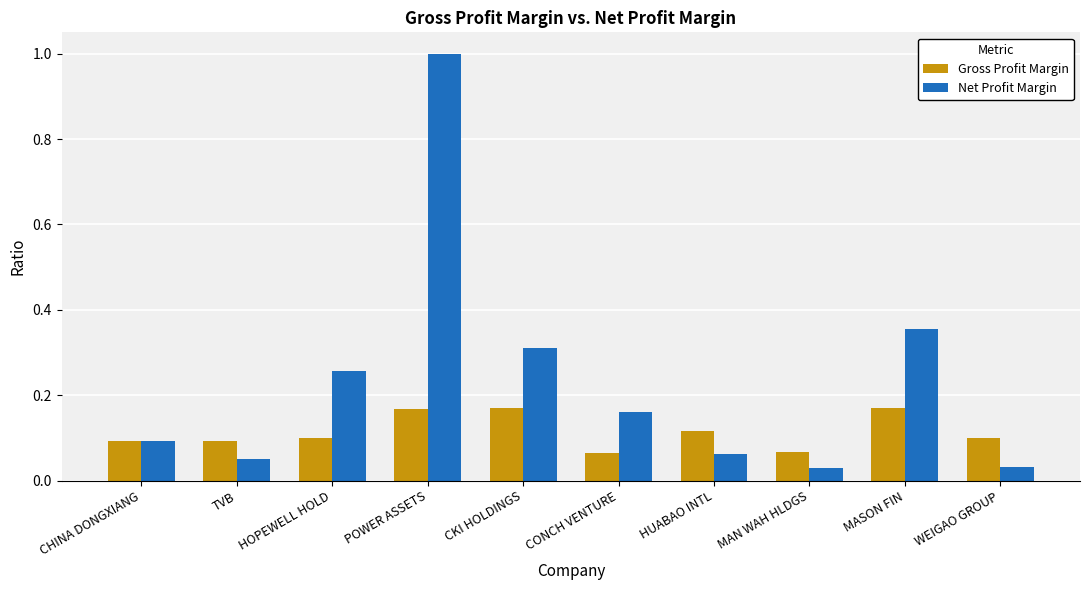

Which series has the widest spread of values?

Net Profit Margin